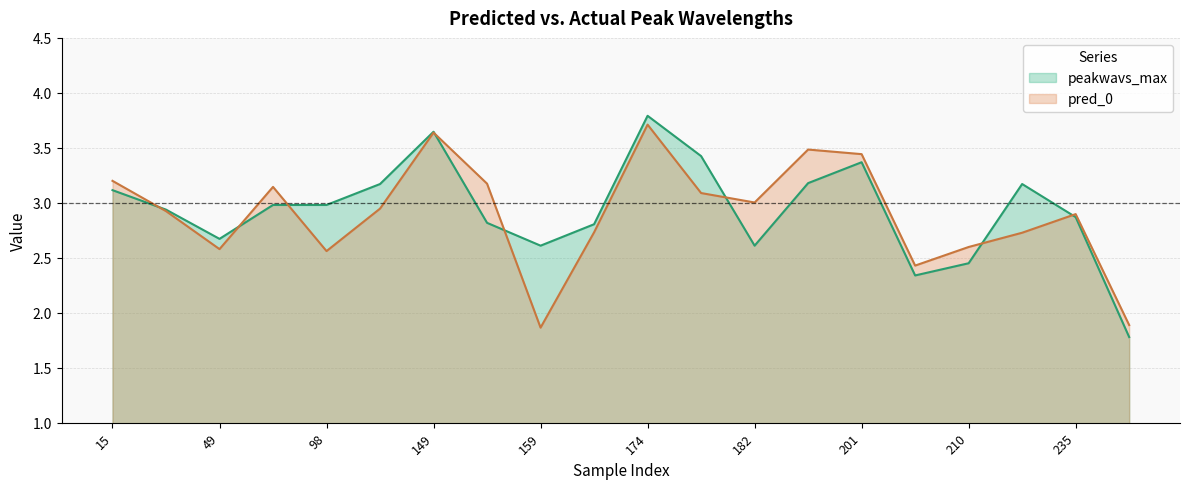

What is the sum of all peakwavs_max values?

58.7